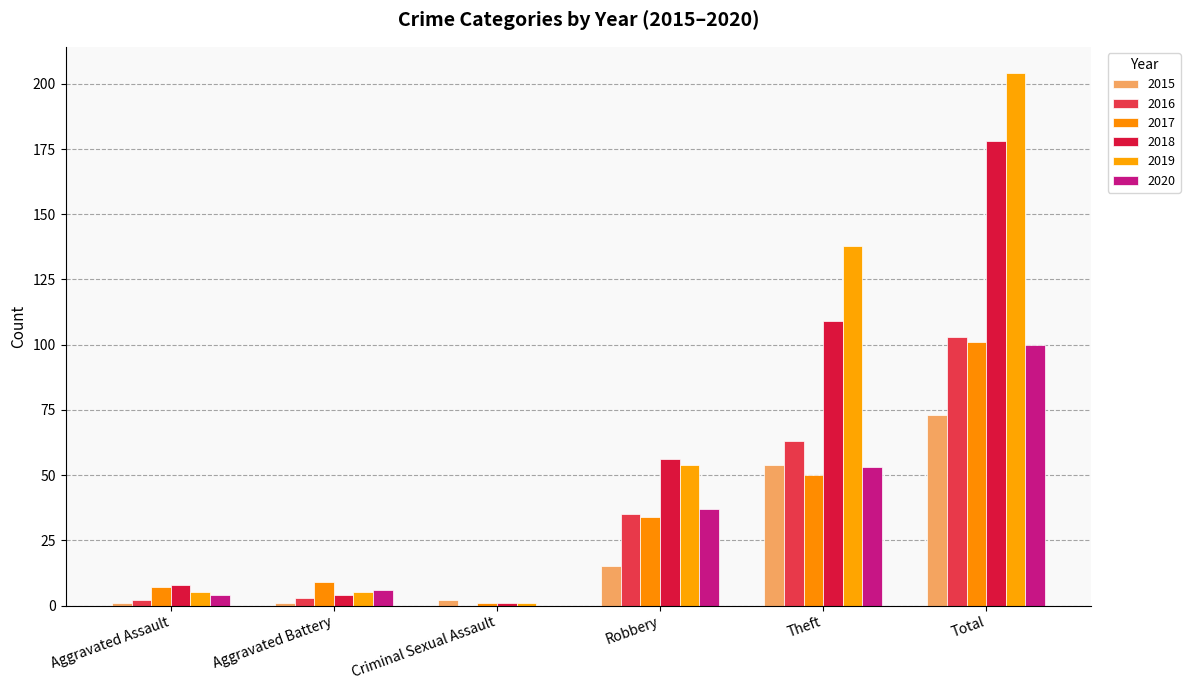

How many distinct data groups are displayed?

6